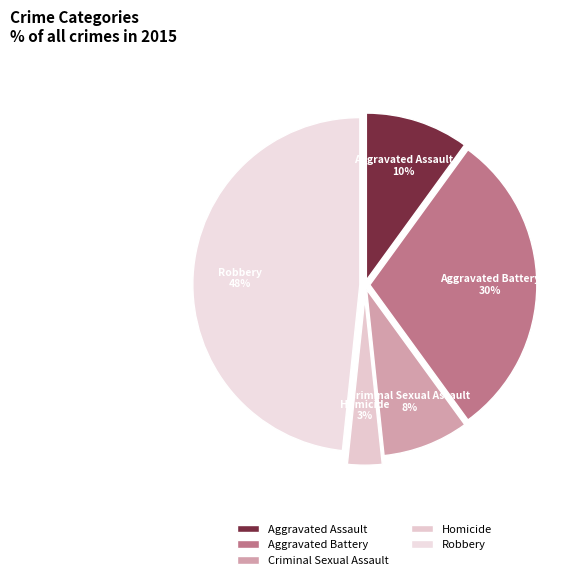

What percentage is the Criminal Sexual Assault slice, to the nearest percent?

8%